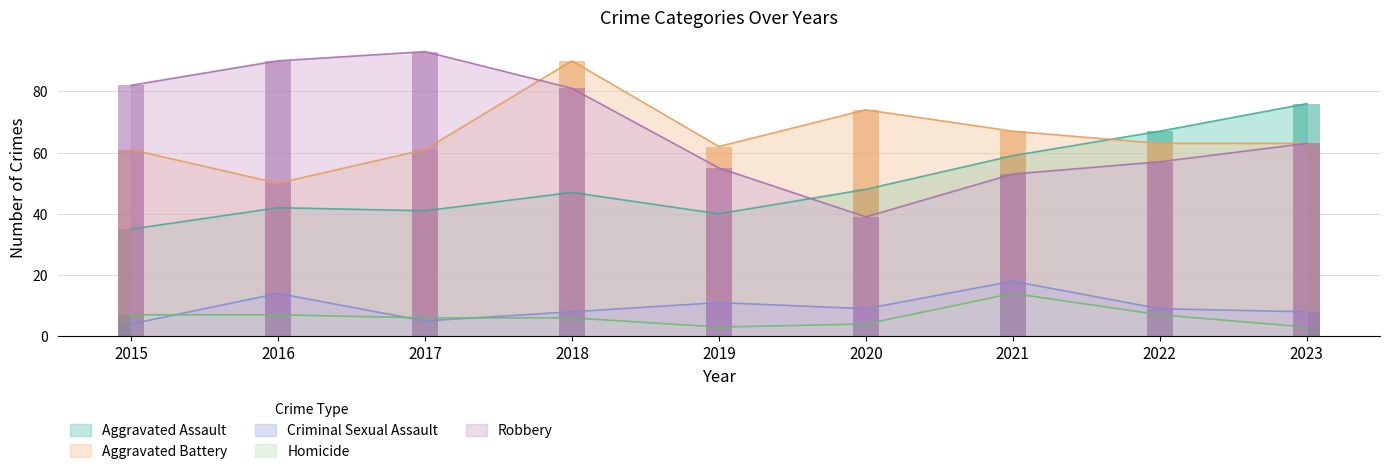

The value of Aggravated Assault at 2023 is 116. True or false?

False